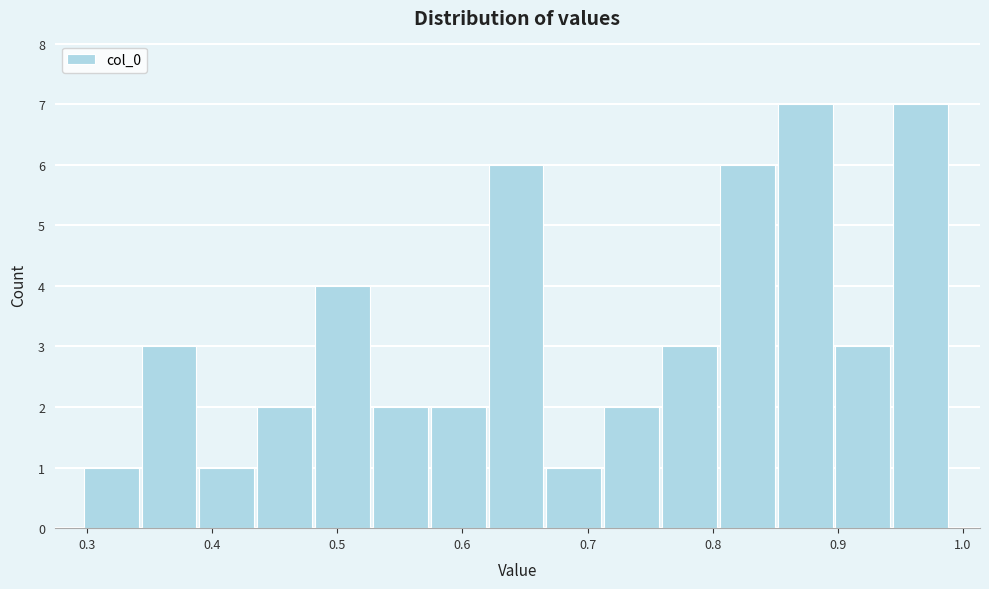

Reading left to right, transcribe this chart: for each bar, give the range it covers on the x-axis and its height. Neither the bar edges nor the heights are printed on the chart, so give them approximately, as read against the axes.

0.30 to 0.34: 1
0.34 to 0.39: 3
0.39 to 0.44: 1
0.44 to 0.48: 2
0.48 to 0.53: 4
0.53 to 0.57: 2
0.57 to 0.62: 2
0.62 to 0.67: 6
0.67 to 0.71: 1
0.71 to 0.76: 2
0.76 to 0.81: 3
0.81 to 0.85: 6
0.85 to 0.90: 7
0.90 to 0.94: 3
0.94 to 0.99: 7